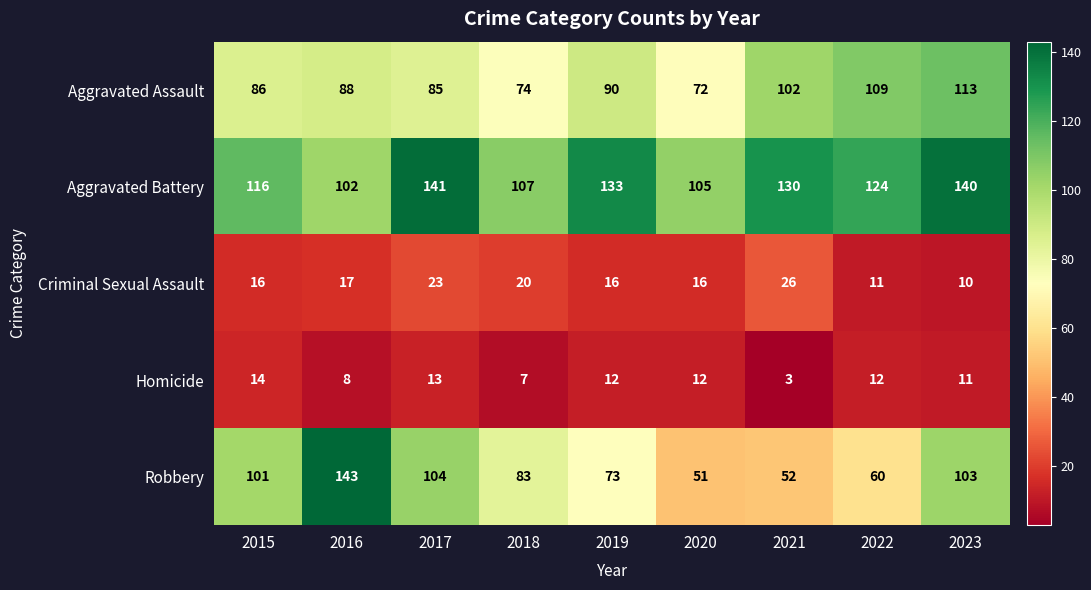

What is the sum of the Aggravated Assault values at 2019 and 2020?

162